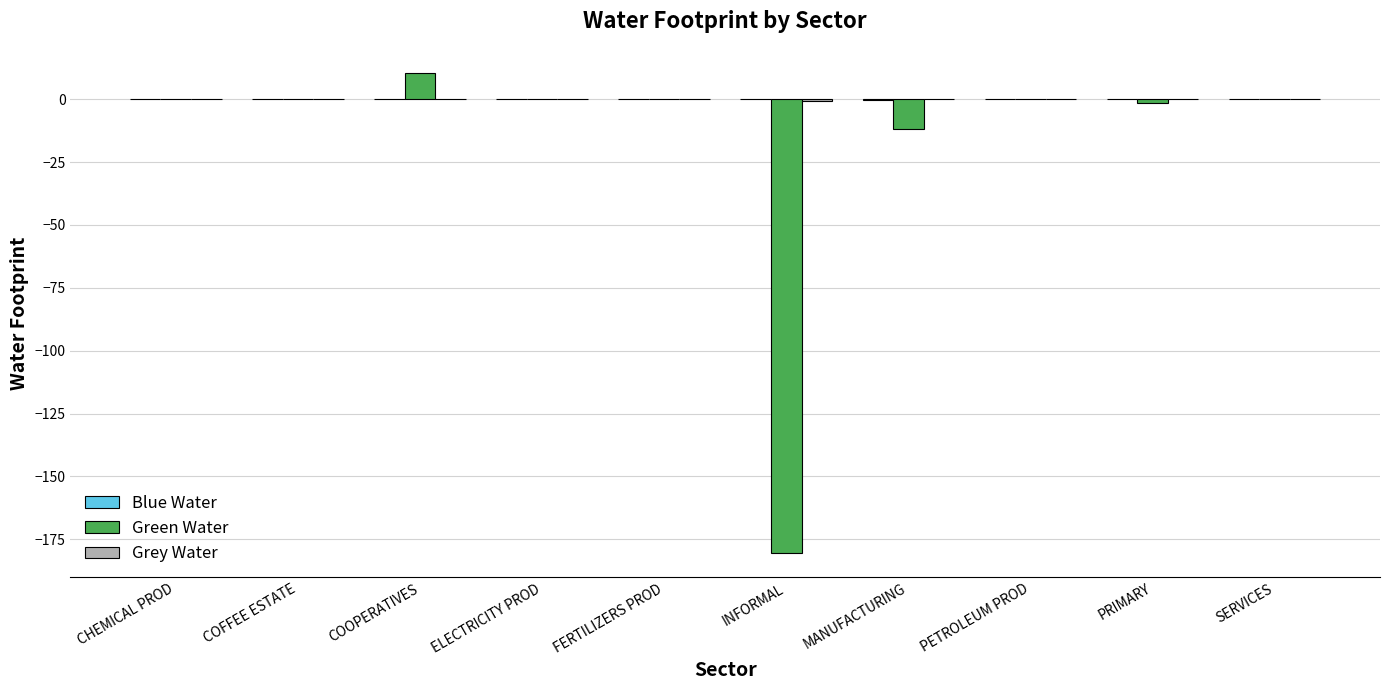

At which category is the sum across all series the highest?

COOPERATIVES